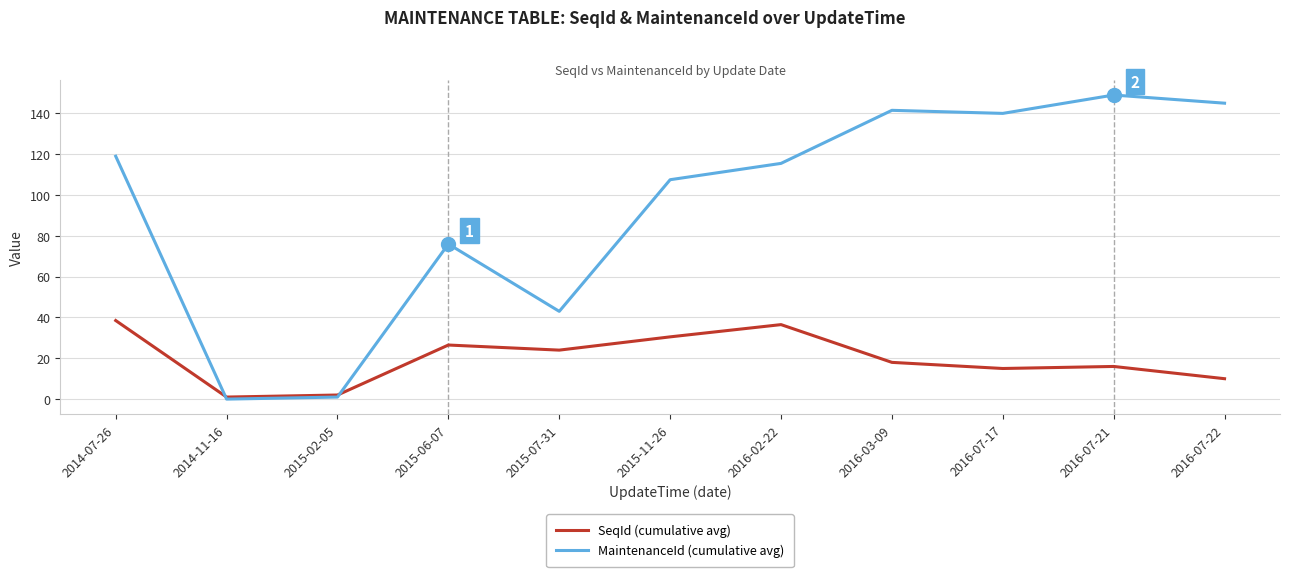

The MaintenanceId (cumulative avg) series shows 145.0 at 2016-07-22. True or false?

True